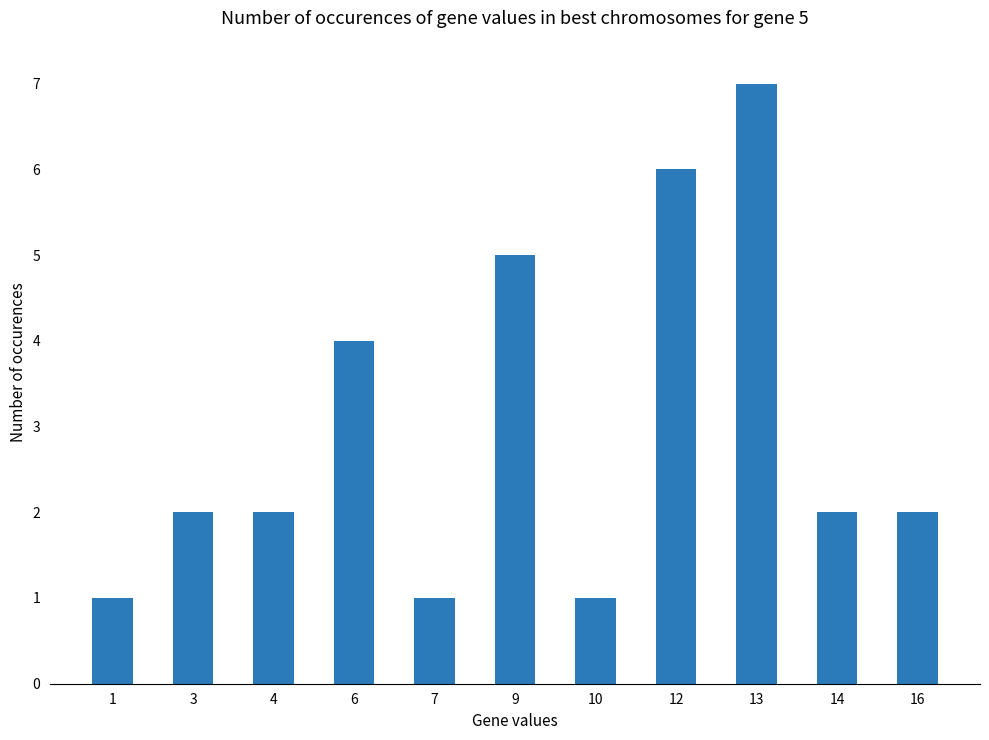

Count the values in the range 1 to 5.

9